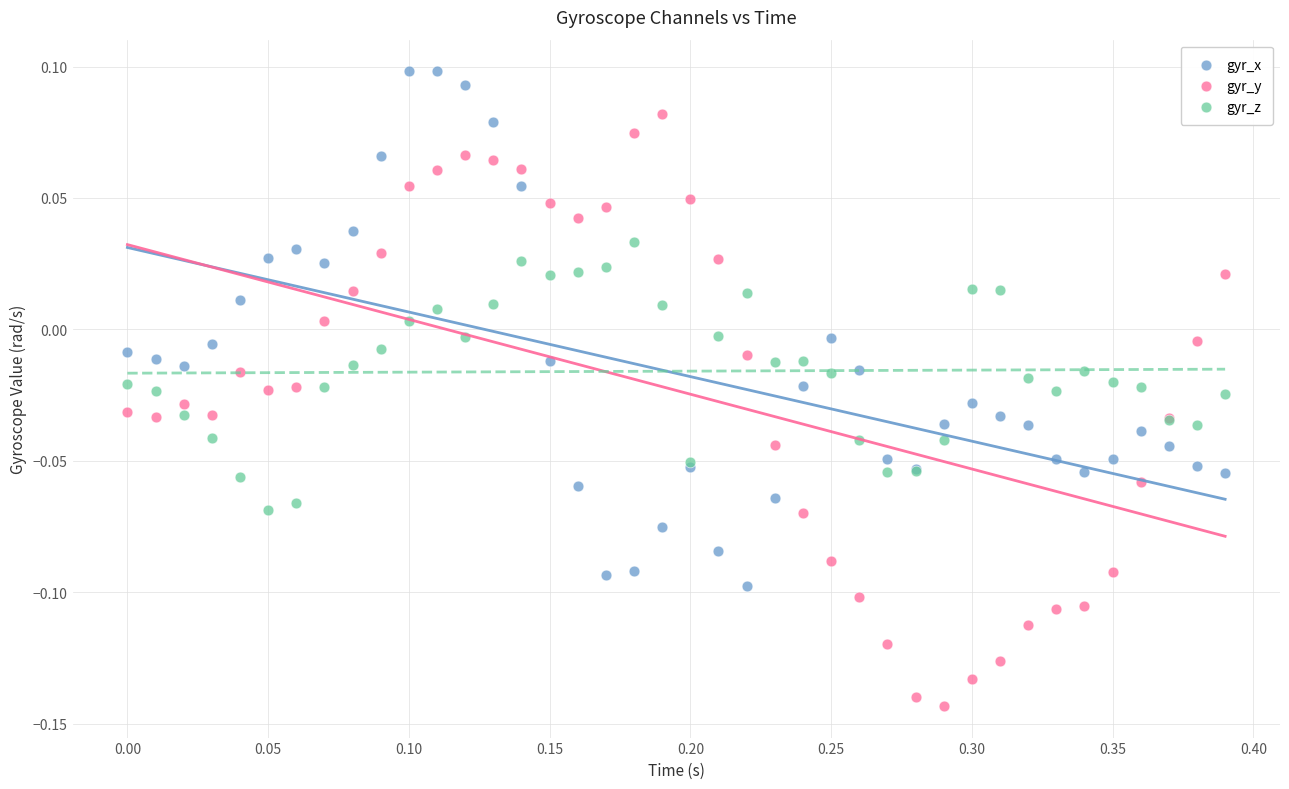

What are all the series names shown in the legend?

gyr_x, gyr_y, gyr_z